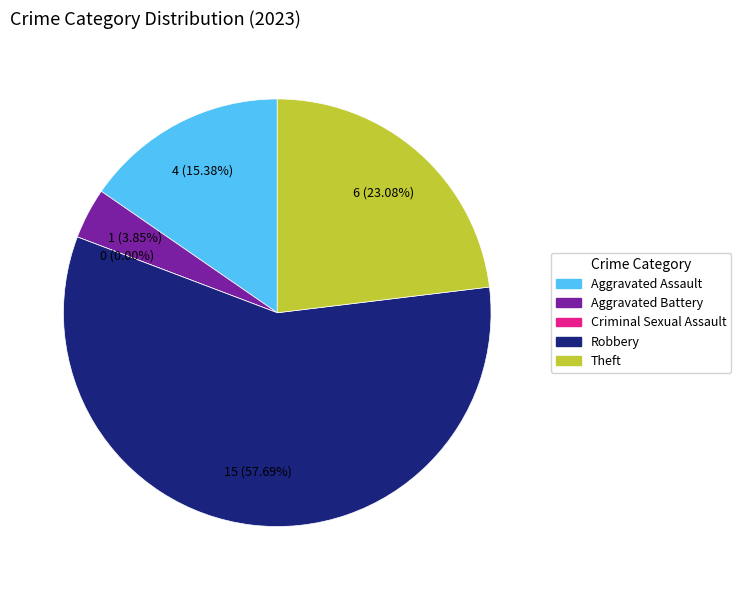

What is the largest slice in the pie chart?

Robbery